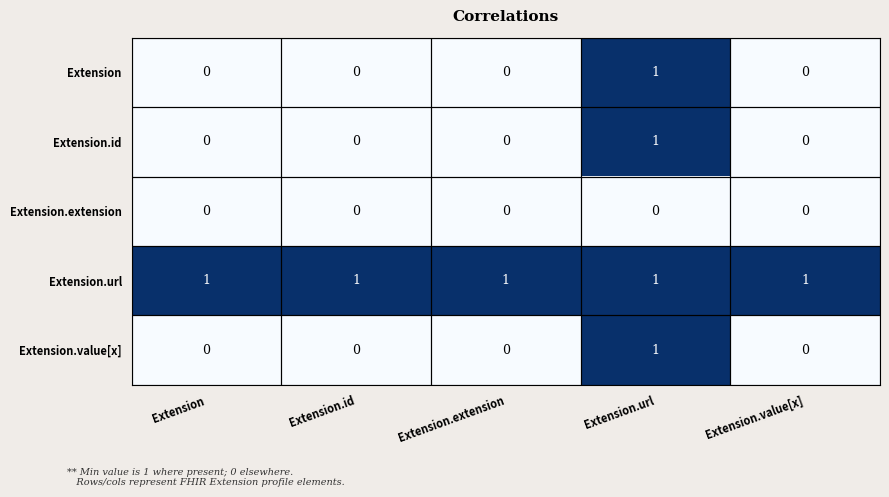

Count the Extension.value[x] values in the range 0 to 1.

5